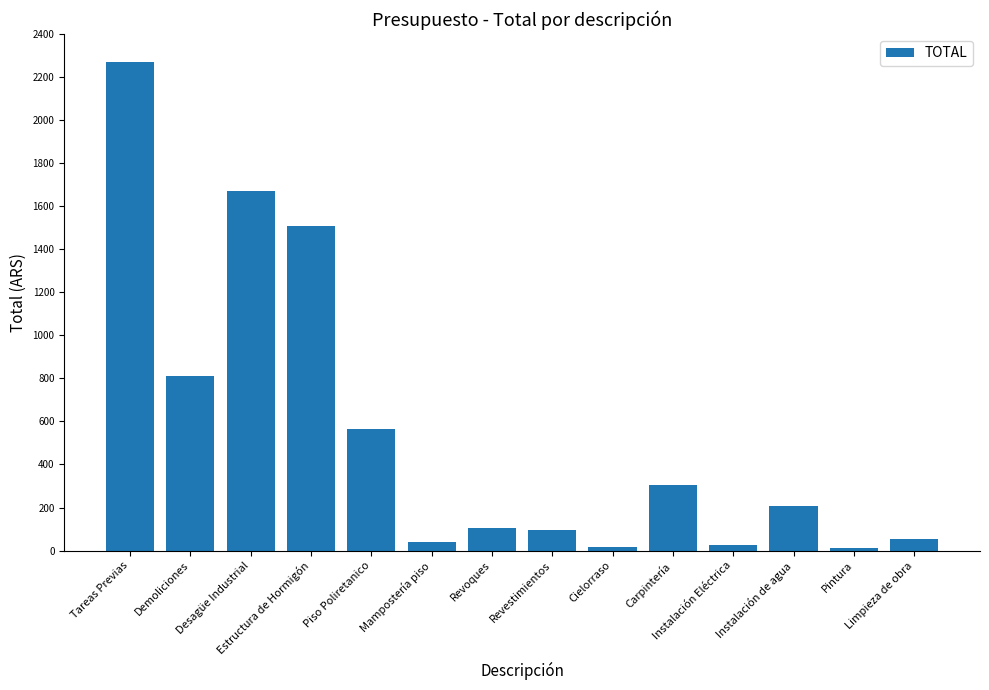

What is the difference between the values at Limpieza de obra and Instalación de agua?

151.0